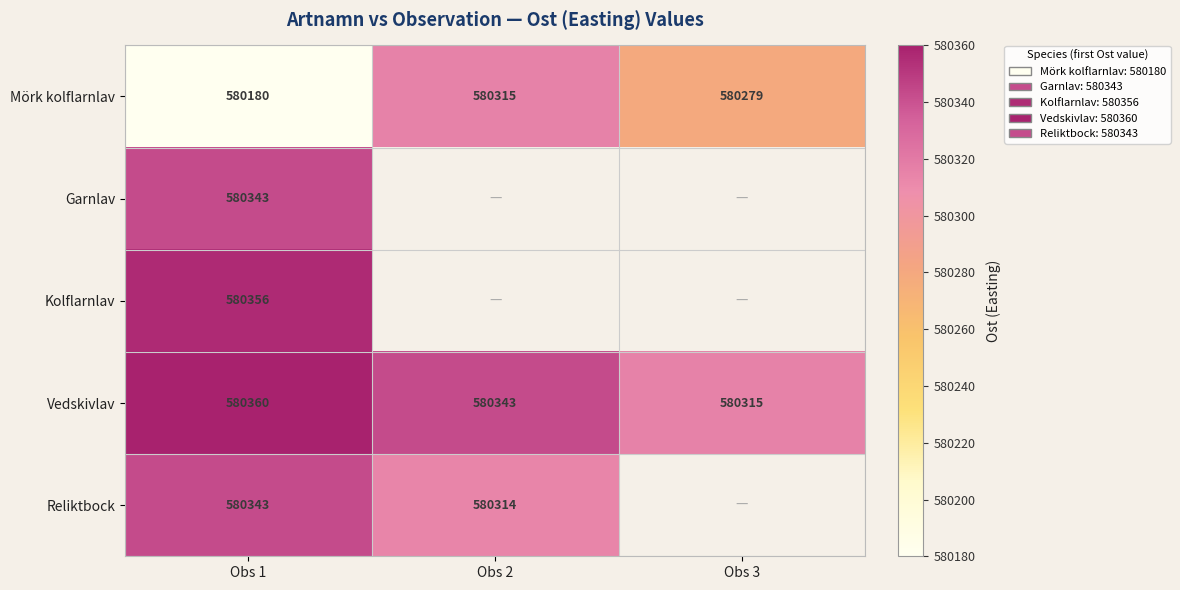

List the labels in order of Vedskivlav value, largest first.

Obs 1, Obs 2, Obs 3